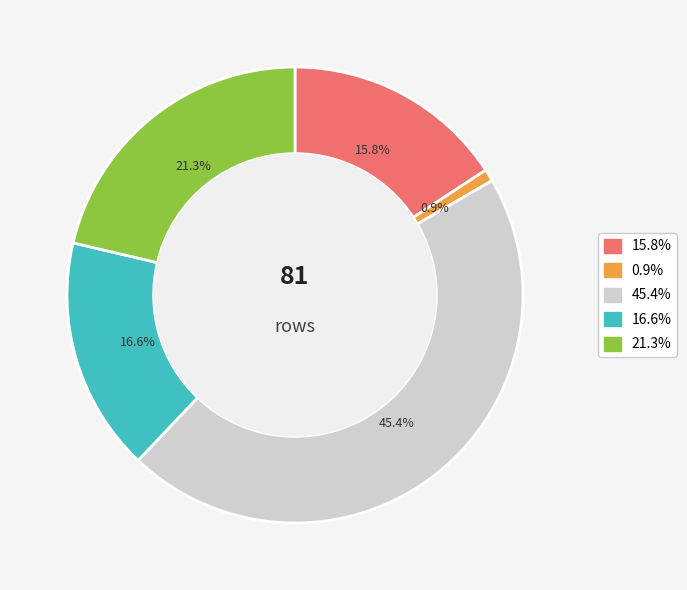

Rank the categories by value from lowest to highest.

0.9%, 15.8%, 16.6%, 21.3%, 45.4%